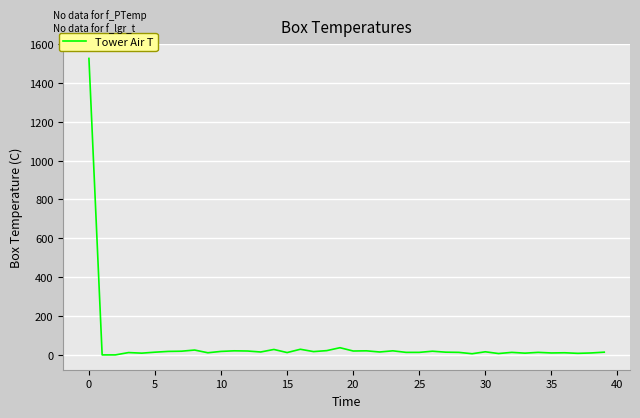

How many series are shown in this chart?

1